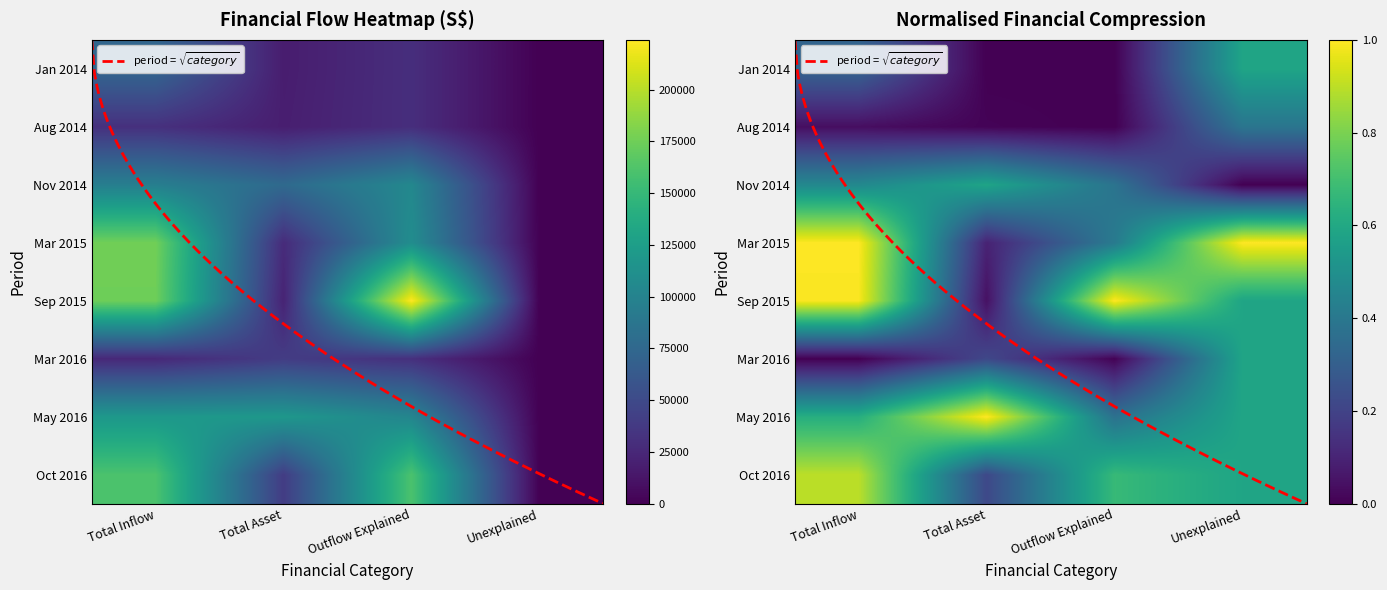

At 7, list the series in order from largest to smallest.

Total Inflow, Outflow Explained, Total Asset, Unexplained